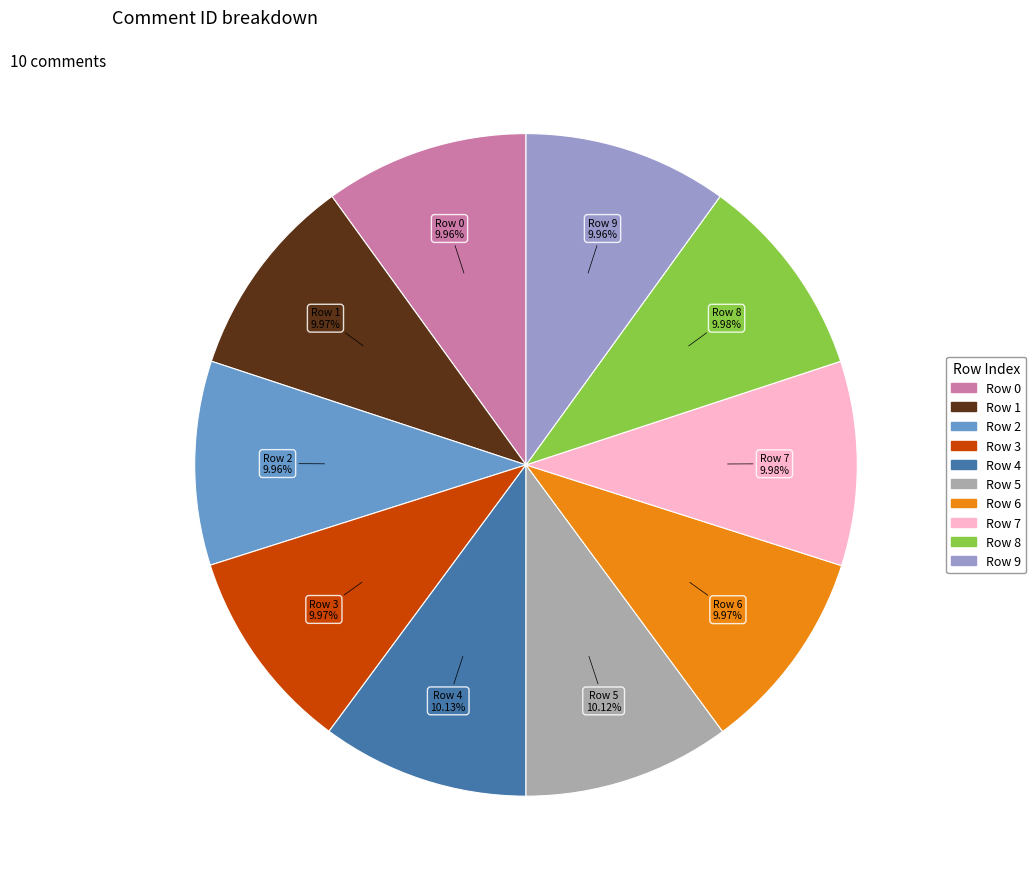

True or false: Row 8 accounts for 21% of the total.

False